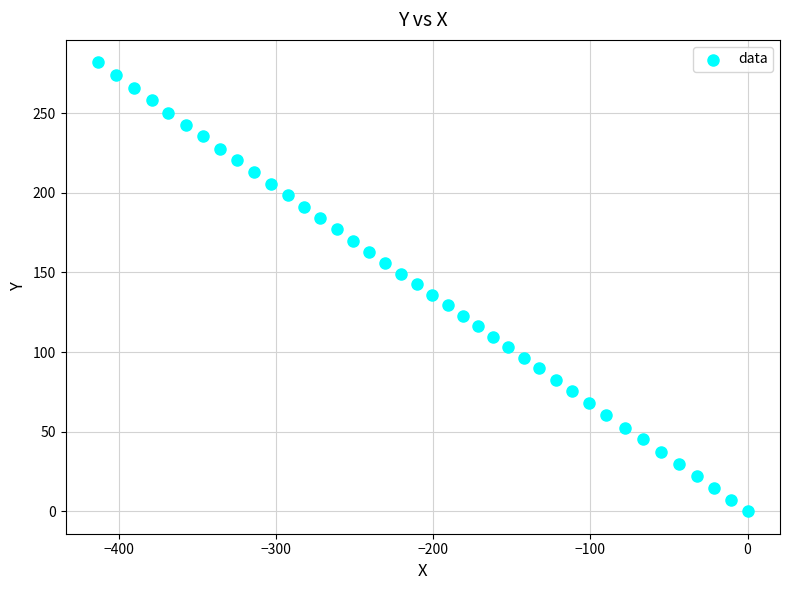

What is the range of X values (max minus min)?

413.3